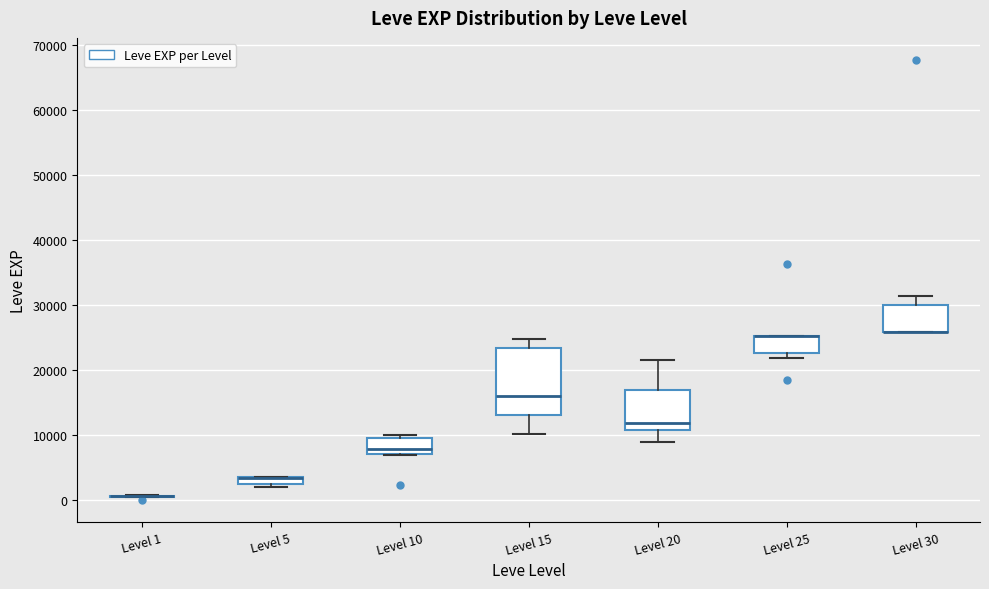

Where does the upper whisker of the box for Level 15 end on the y-axis? The values are not printed on the chart, so give them approximately, as read against the axis.

25000